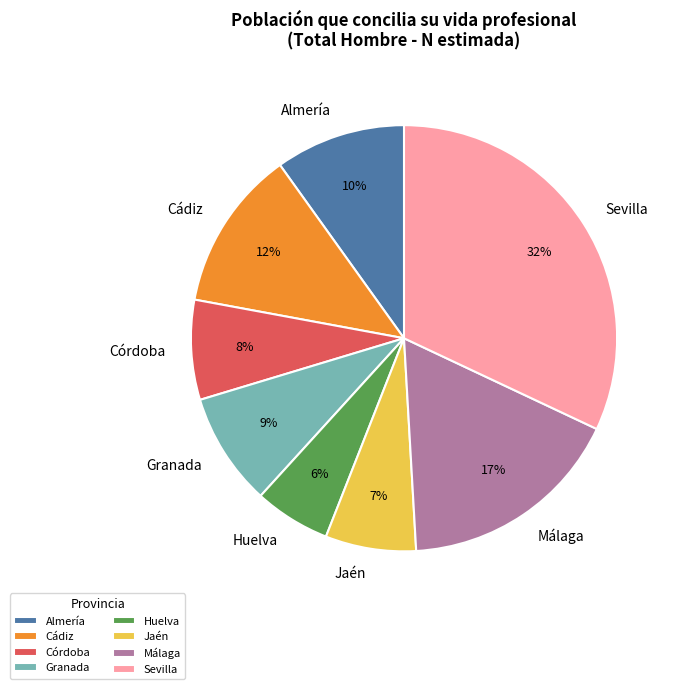

To the nearest percent, what is the difference between the Jaén and Sevilla slice percentages?

25%